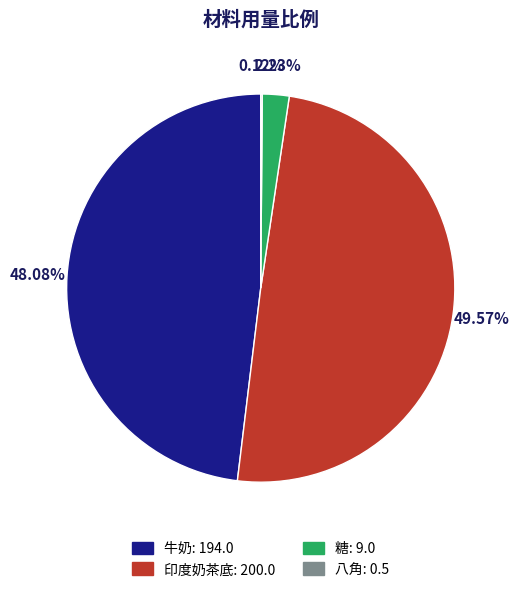

To the nearest percent, what portion does 糖 represent?

2%